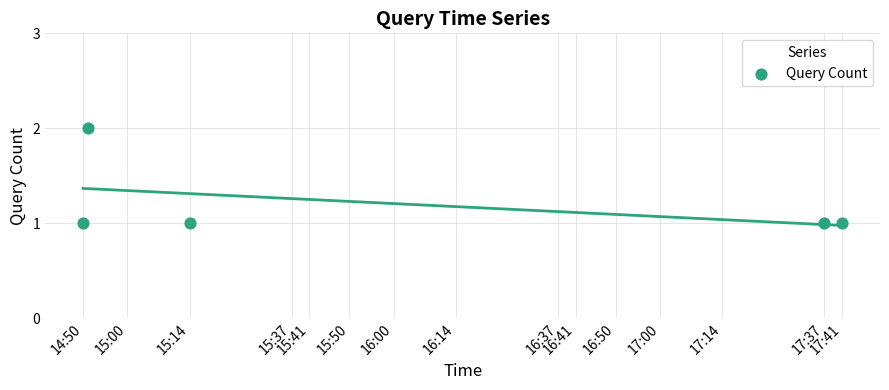

How many points are shown in the scatter plot?

5